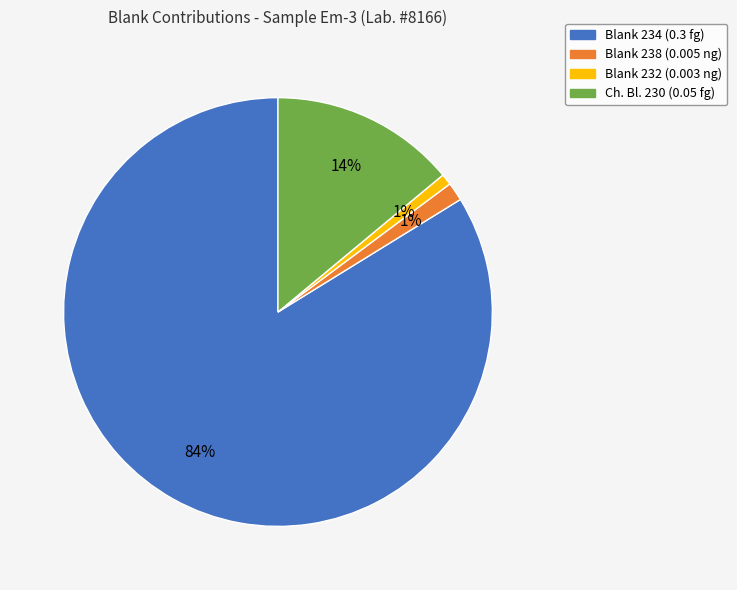

What percentage is the Blank 238 (0.005 ng) slice, to the nearest percent?

1%